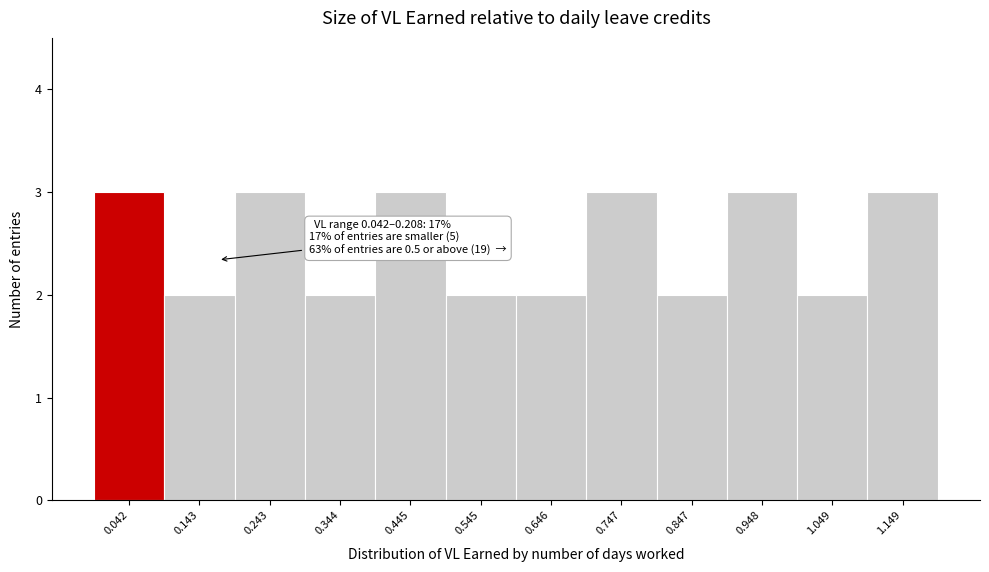

Reading right to left, extract all data points from this chart.

1.149=3	1.049=2	0.948=3	0.847=2	0.747=3	0.646=2	0.545=2	0.445=3	0.344=2	0.243=3	0.143=2	0.042=3